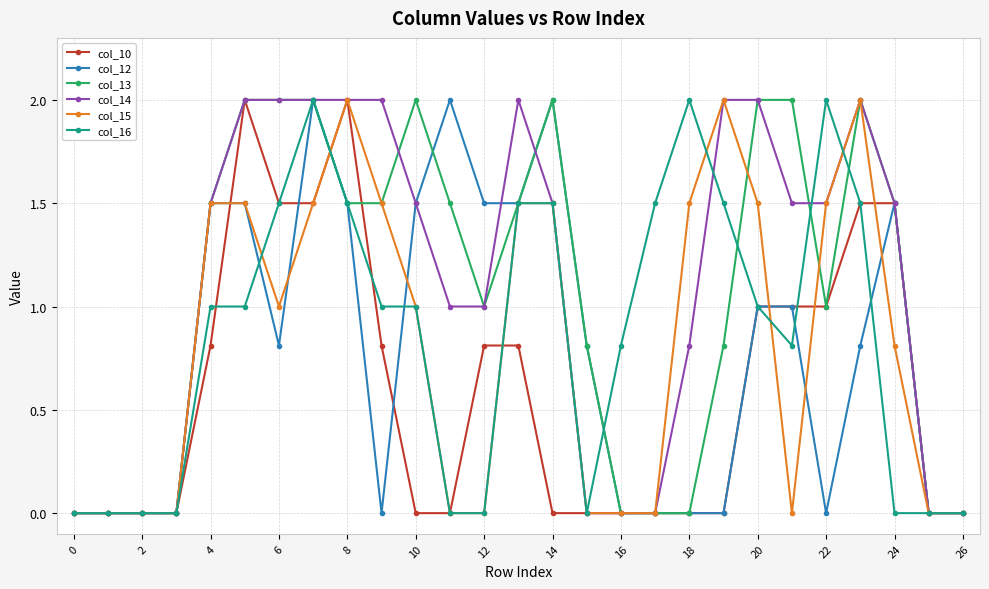

True or false: col_15 and col_12 intersect in this chart.

True